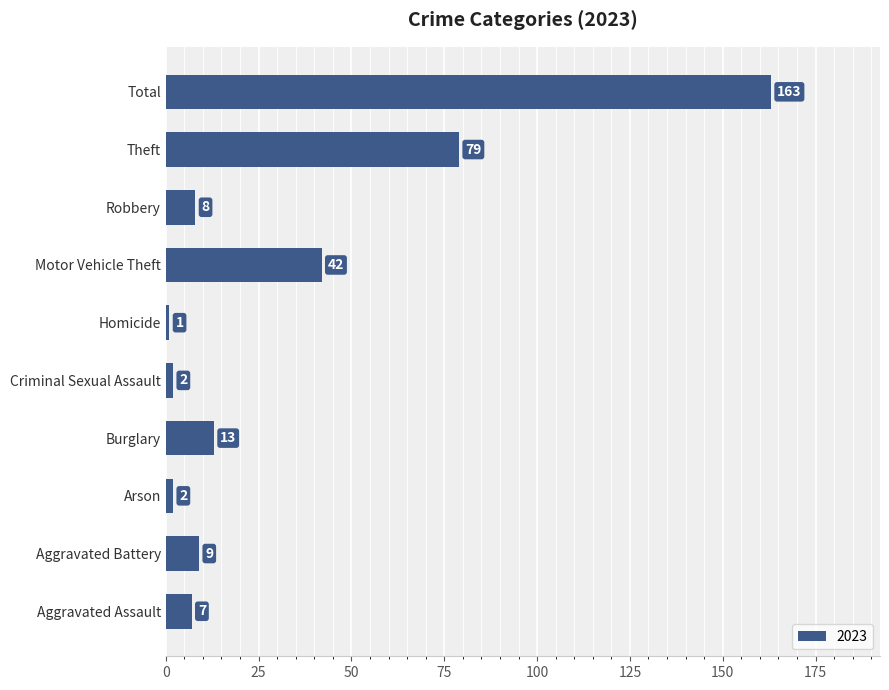

What is the average value?

33